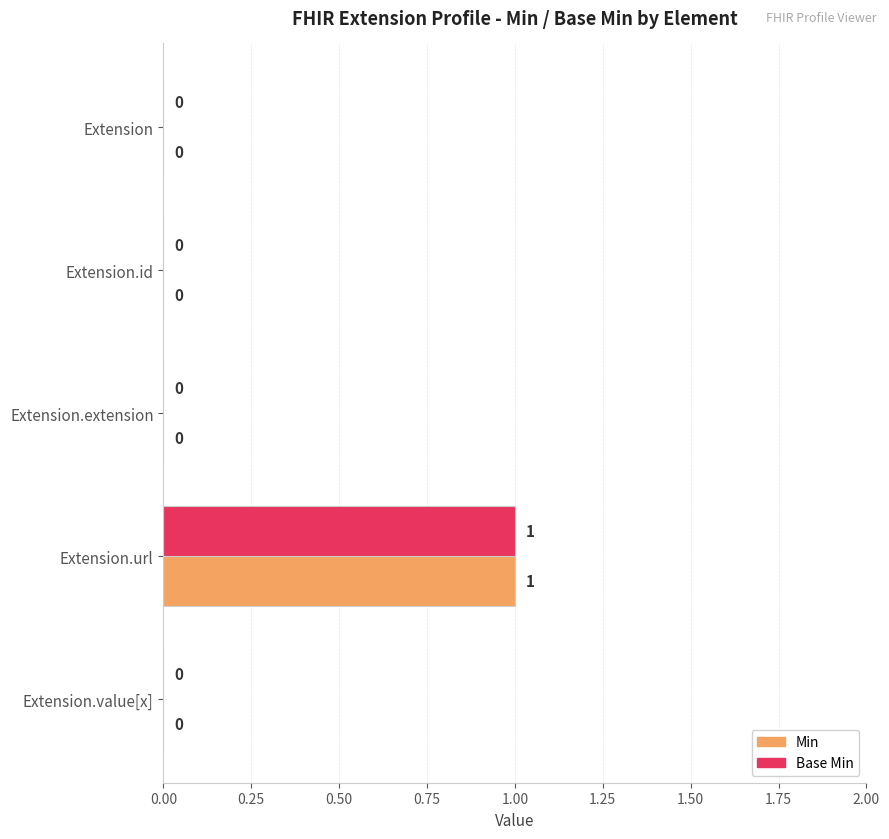

At which label does Min reach its peak?

Extension.url